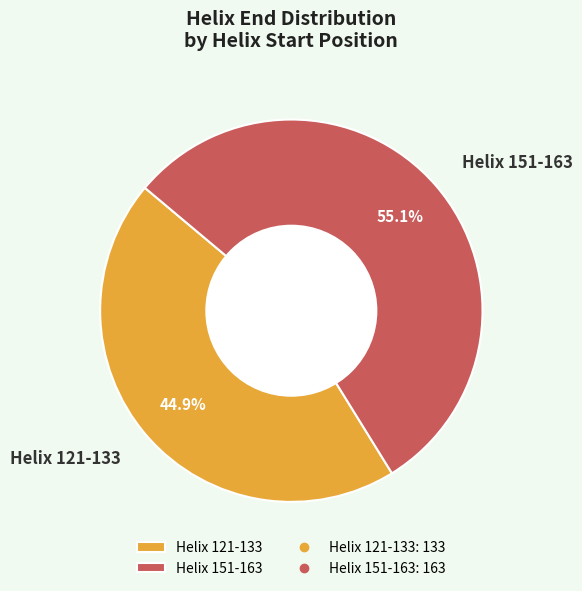

To the nearest percent, what is the difference between the largest and smallest slice percentages?

10%